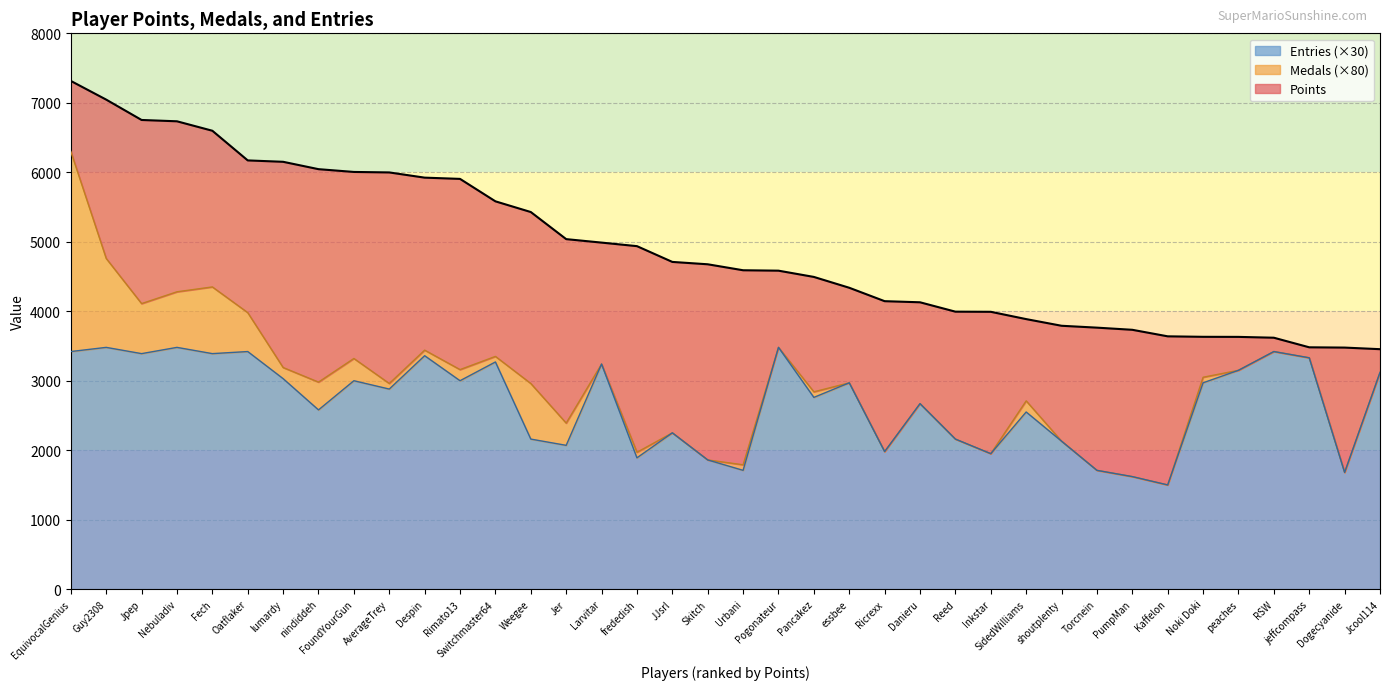

Which series has the widest spread of values?

Points